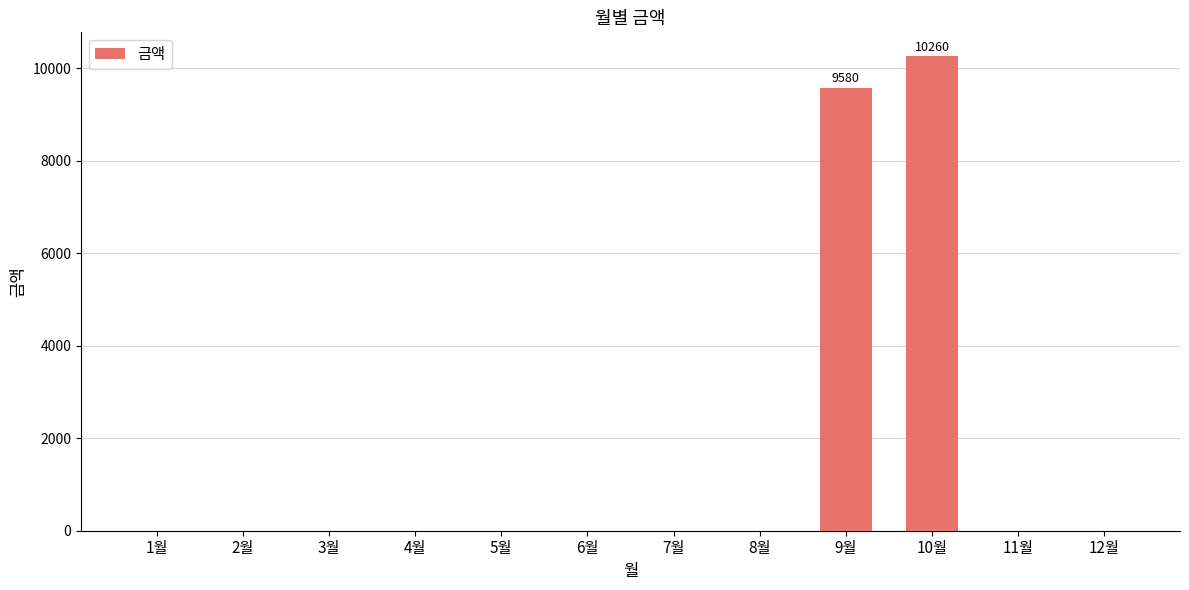

What is the change in value from 2월 to 10월?

+10260